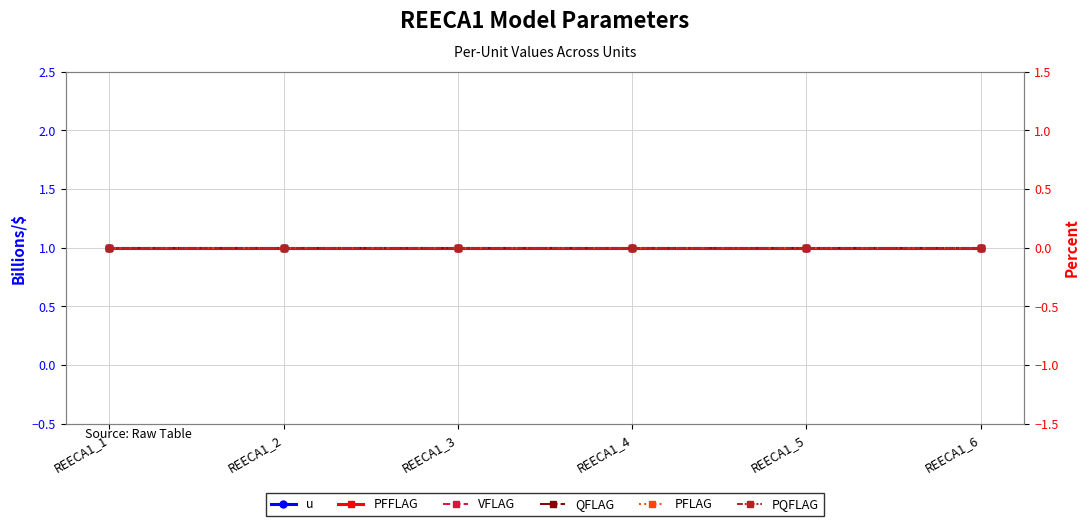

Rank the series at REECA1_1 from highest to lowest value.

u, PFFLAG, VFLAG, QFLAG, PFLAG, PQFLAG